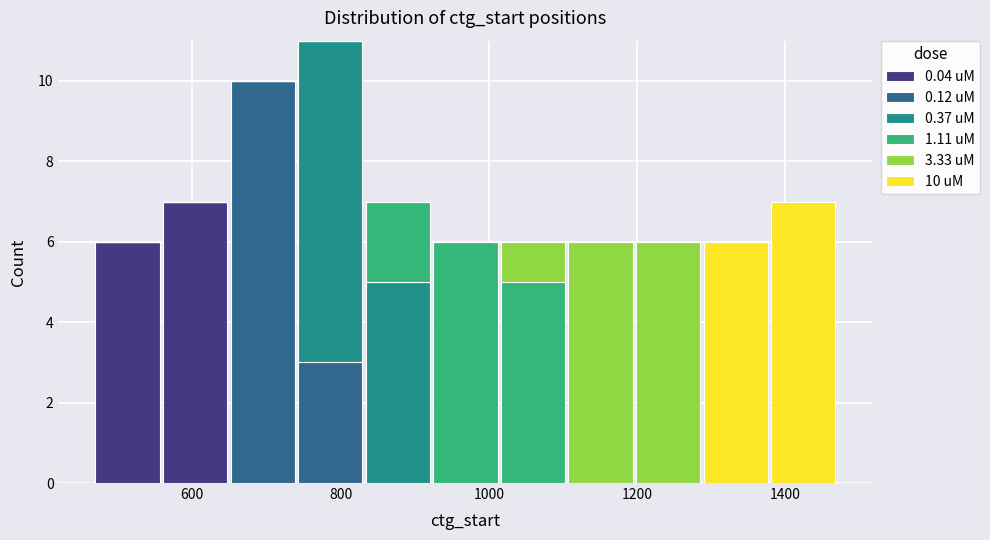

Which range on the x-axis has the tallest stacked bar (by total height)?

740 to 840